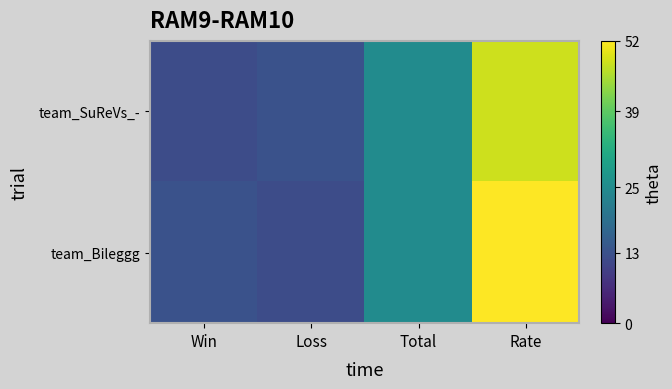

Reading left to right, what are all the values shown in this chart?

team_SuReVs_-: Win=12	Loss=13	Total=25	Rate=48
team_Bileggg: Win=13	Loss=12	Total=25	Rate=52